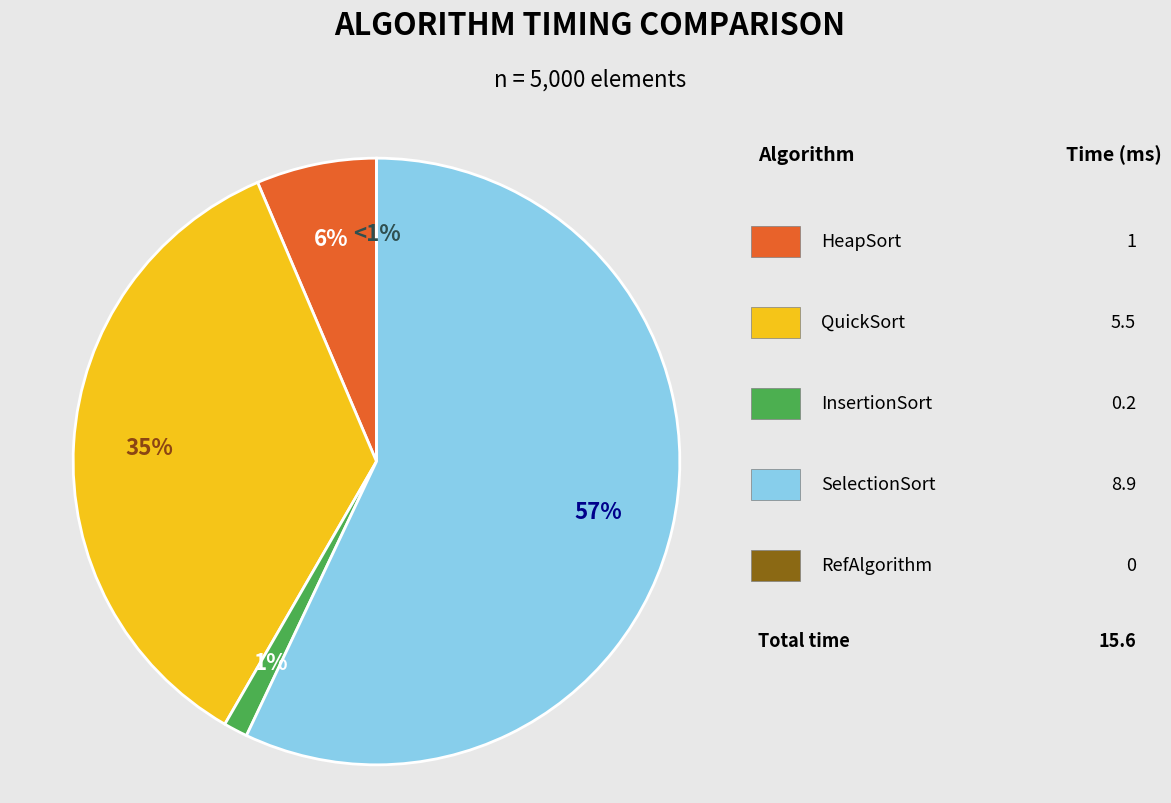

Which has a higher value, RefAlgorithm or SelectionSort?

SelectionSort